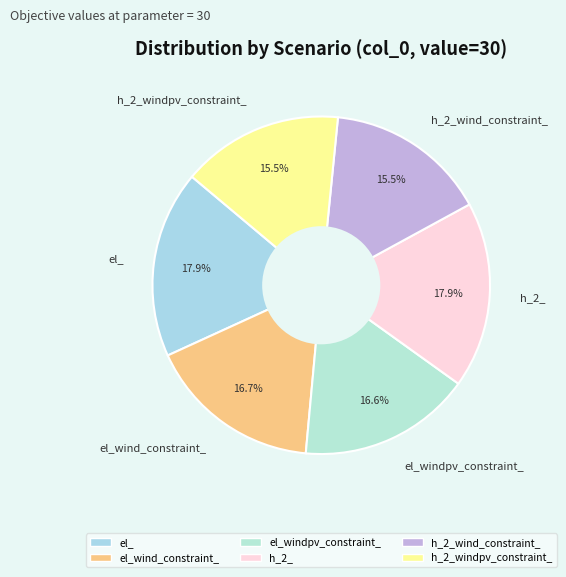

Do el_wind_constraint_ and h_2_windpv_constraint_ together represent more than half of the pie?

No